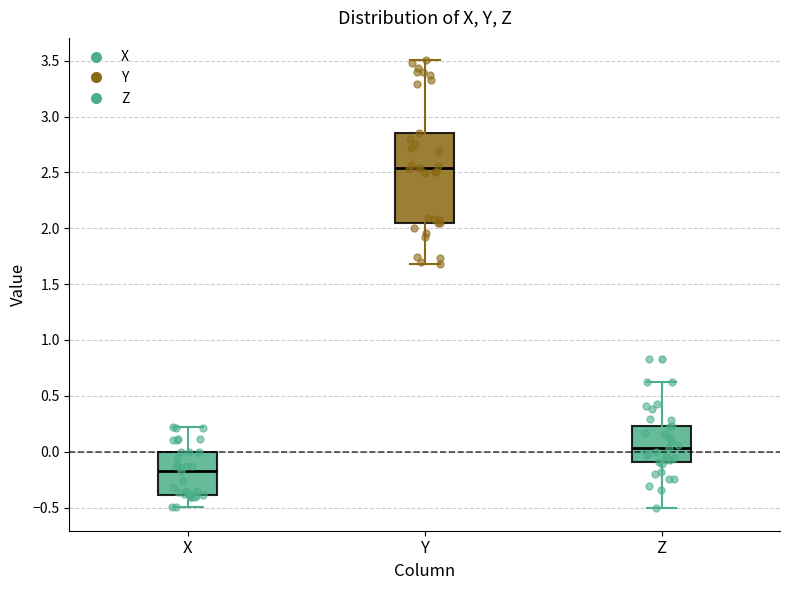

Reading left to right, read every box against the y-axis: the position of its median line, the range the box covers, and the ends of its whiskers. The values are not printed on the chart, so give them approximately, as read against the axis.

X: median -0.15, box -0.40 to 0.00, whiskers -0.50 to 0.20
Y: median 2.55, box 2.05 to 2.85, whiskers 1.70 to 3.50
Z: median 0.05, box -0.10 to 0.25, whiskers -0.50 to 0.60